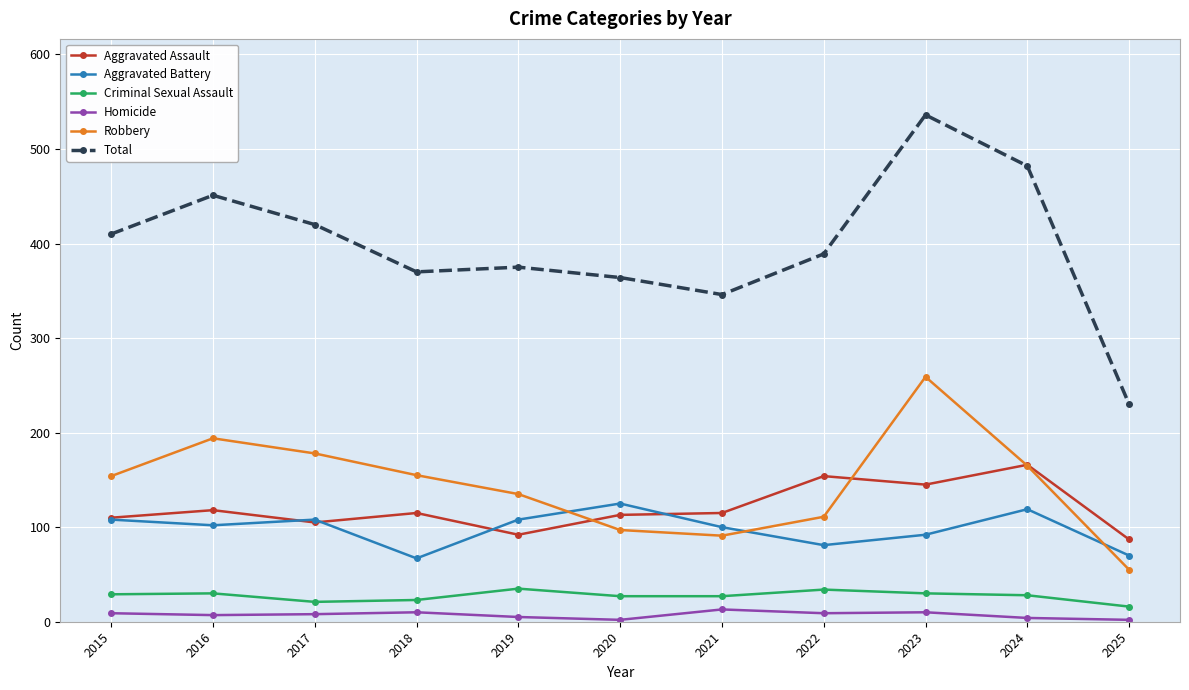

True or false: Aggravated Battery and Criminal Sexual Assault cross at least once.

False